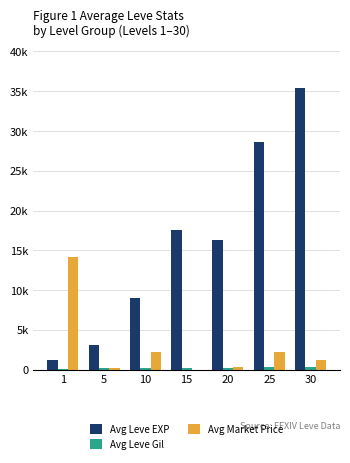

Which category has the lowest value in the Avg Leve Gil series?

1